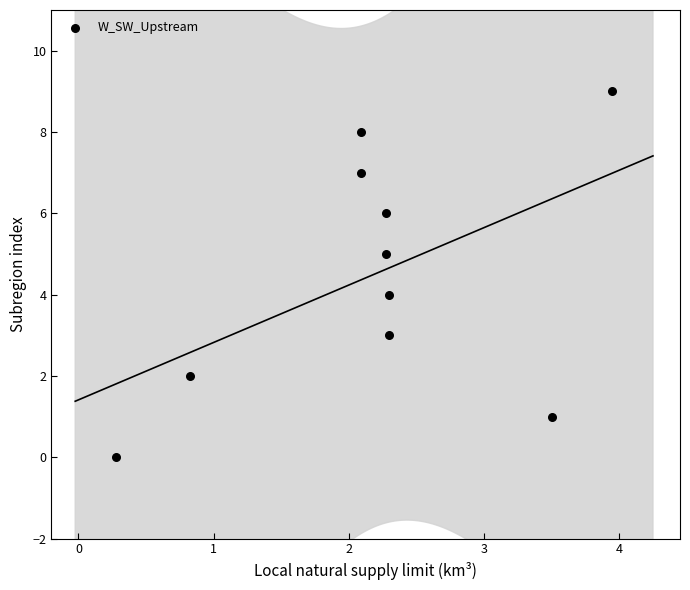

What is the range of Y values (max minus min)?

9